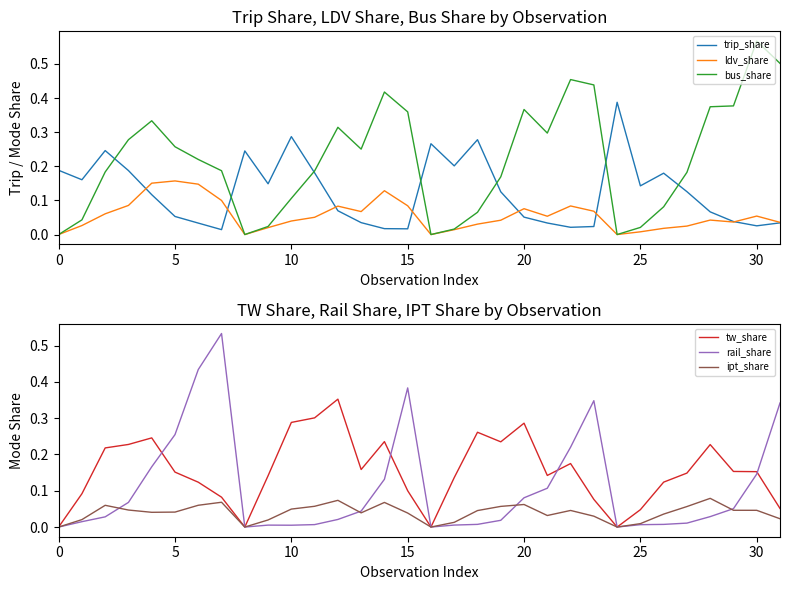

What are all the series names shown in the legend?

trip_share, ldv_share, bus_share, tw_share, rail_share, ipt_share